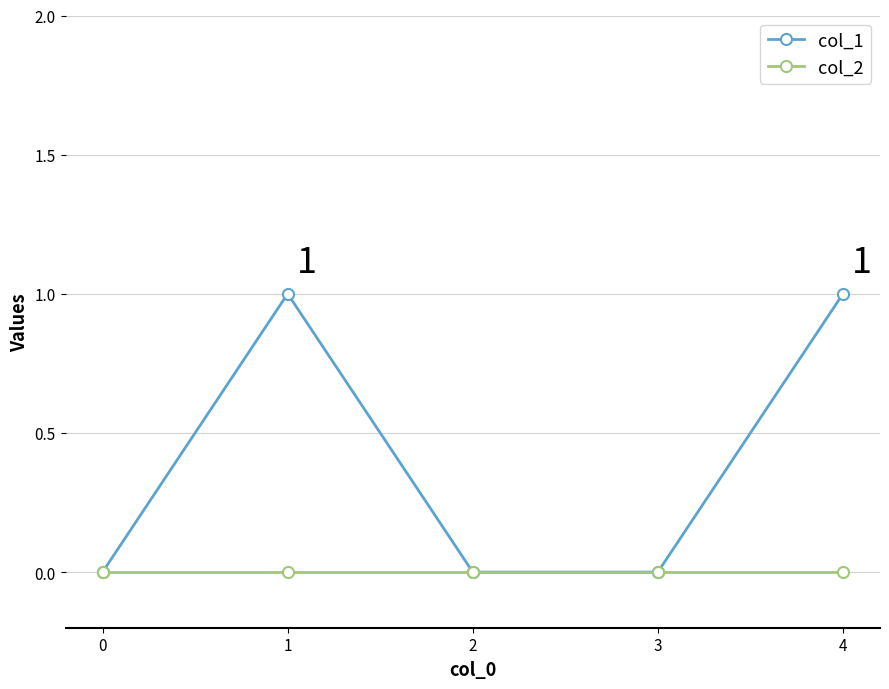

Which series has the largest total across all categories?

col_1